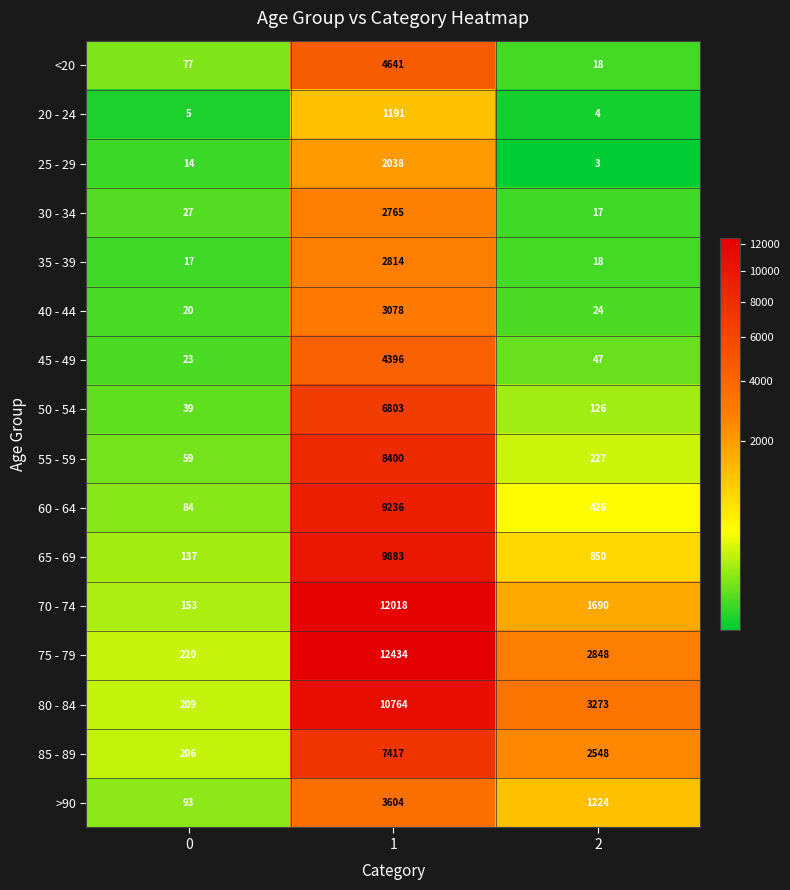

What is the spread (max minus min) of values at 0?

215